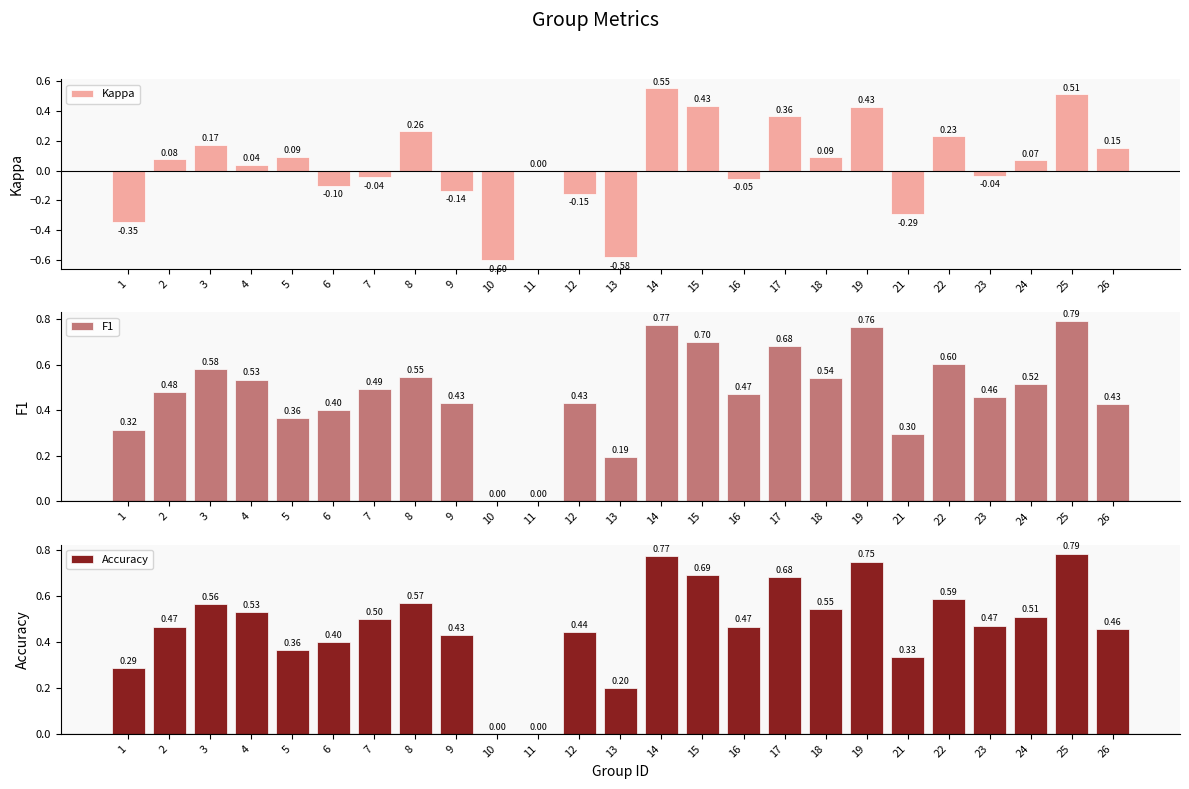

What is the difference between the second highest and second lowest values in the F1 series?

0.8